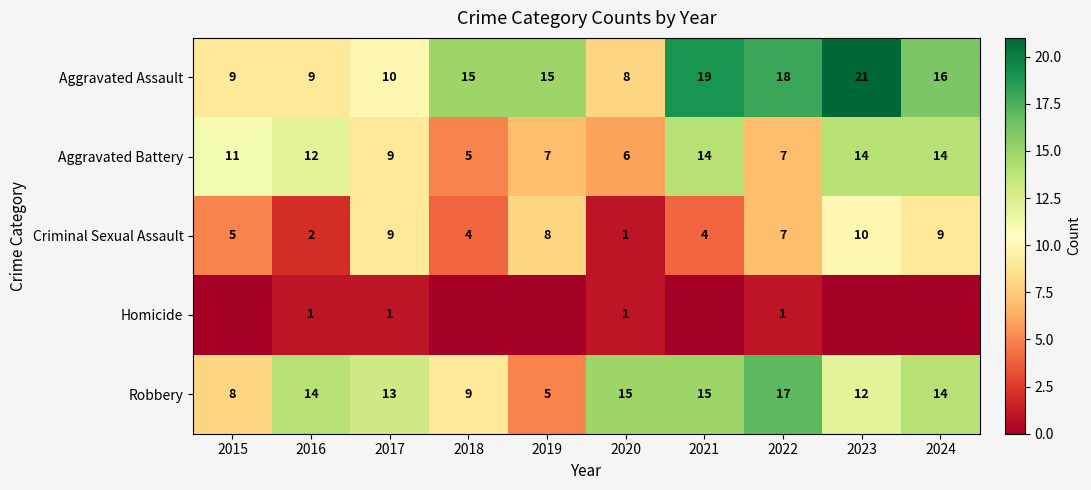

What value does the Robbery series have at 2016, to the nearest 10?

10